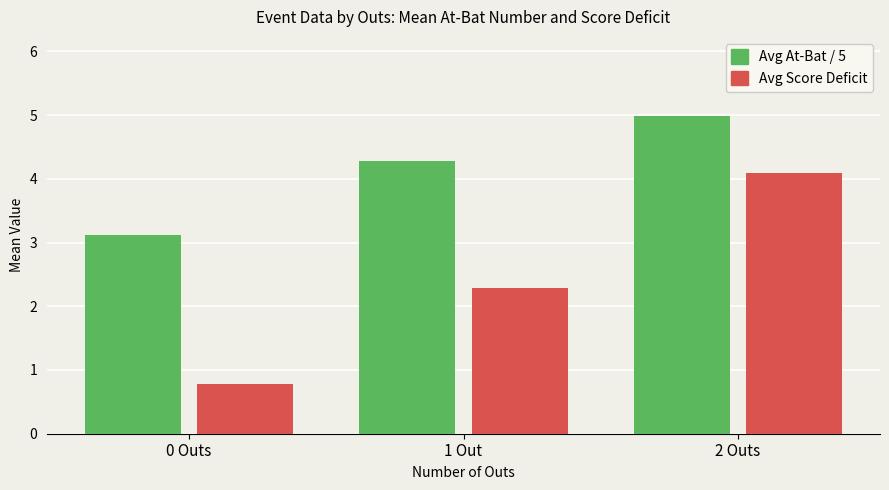

Where is Avg Score Deficit nearest to the value 2?

1 Out